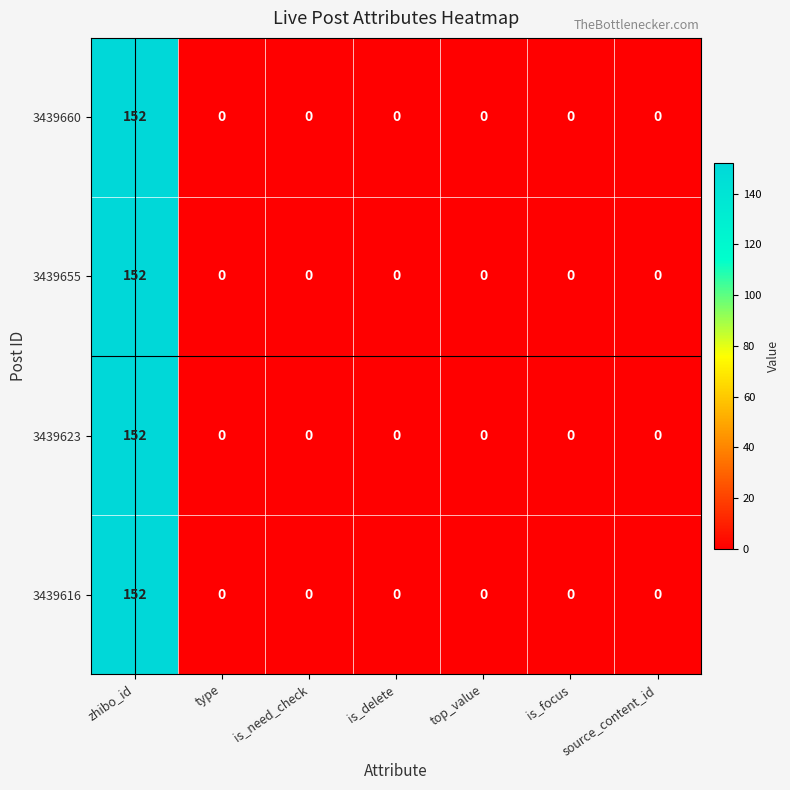

At which category is the sum across all series the highest?

zhibo_id